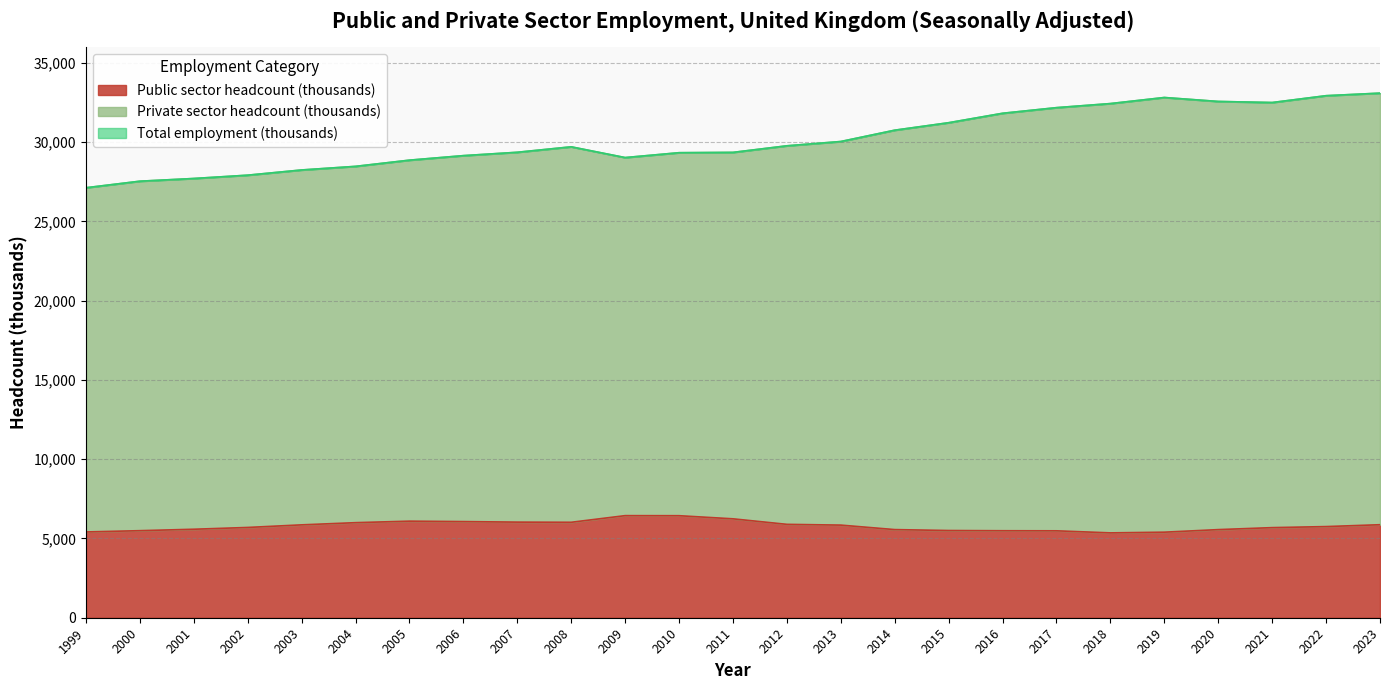

What is the sum of the Total employment (thousands) values at 2005 and 2017?

61021